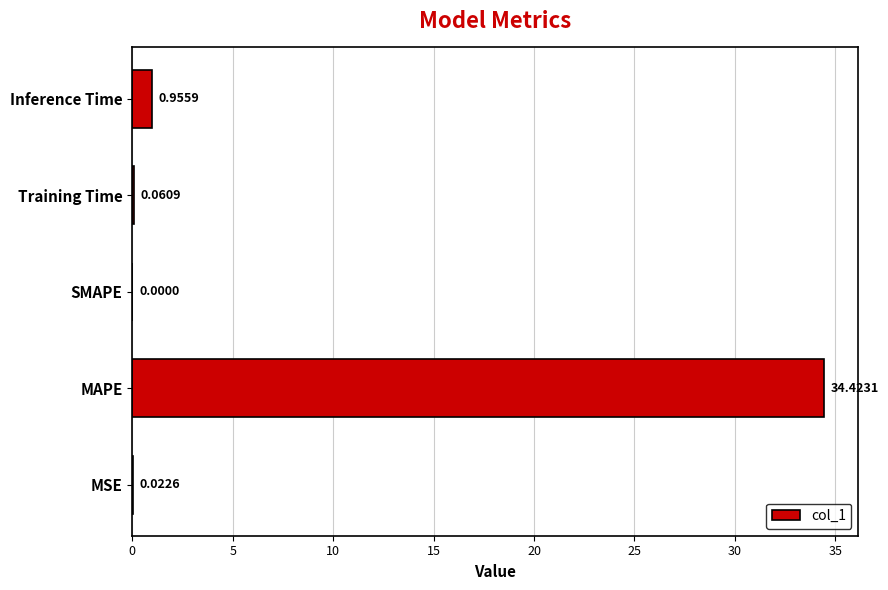

What is the sum of the values at MAPE and SMAPE?

34.4